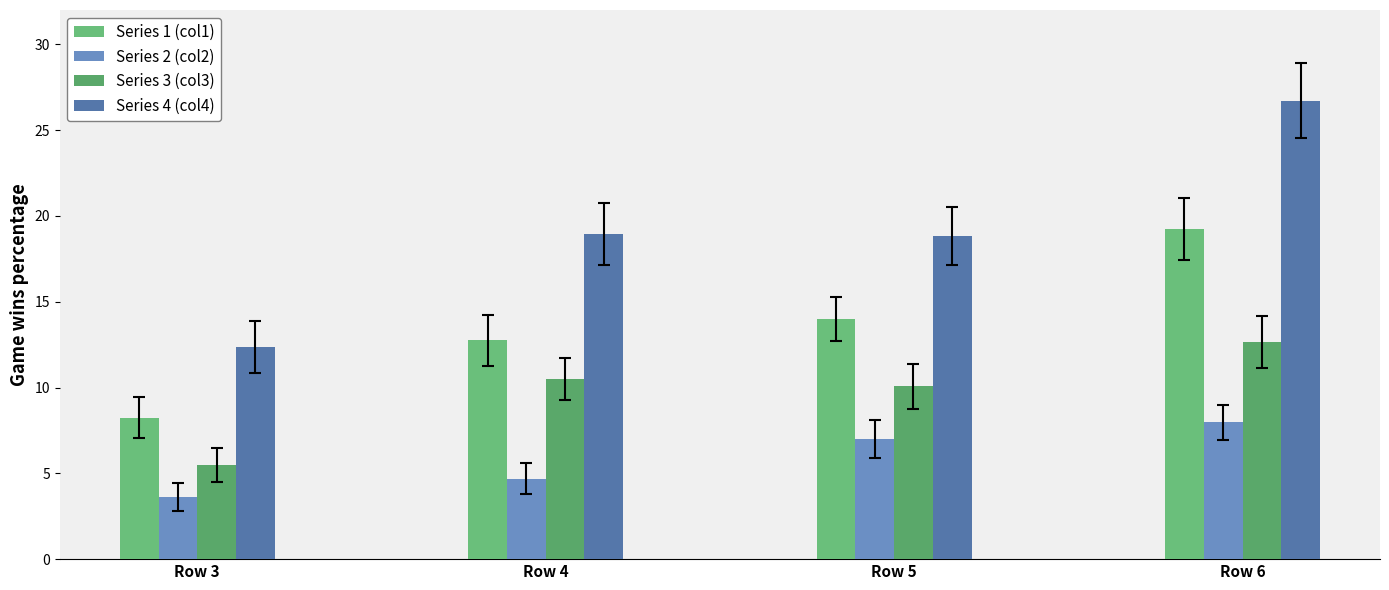

How many bars are there in total?

16